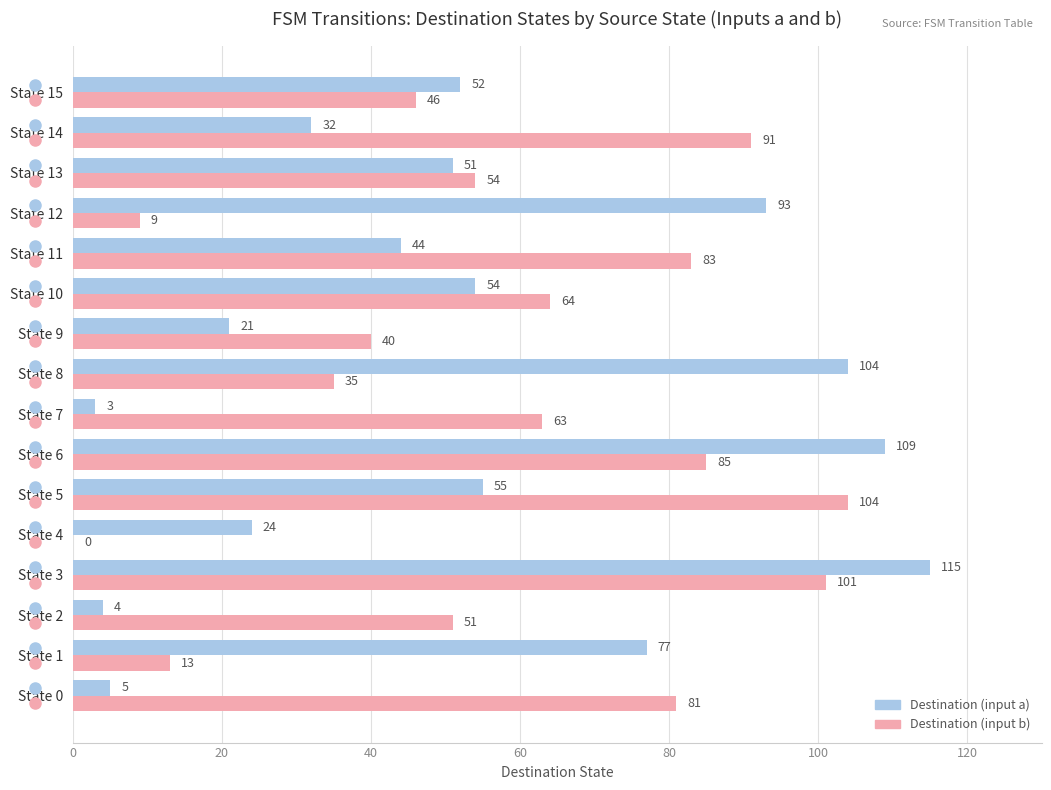

The value of Destination (input b) at State 0 is 81. True or false?

True